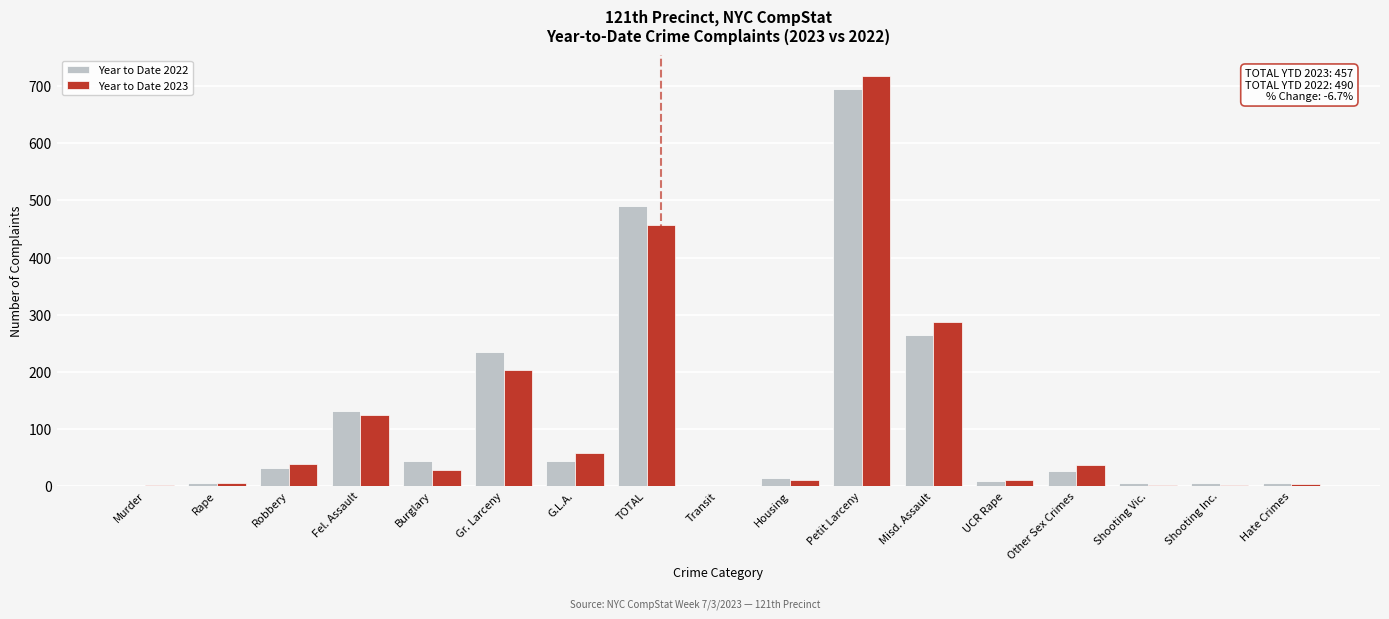

What is the total value across all series at TOTAL?

947